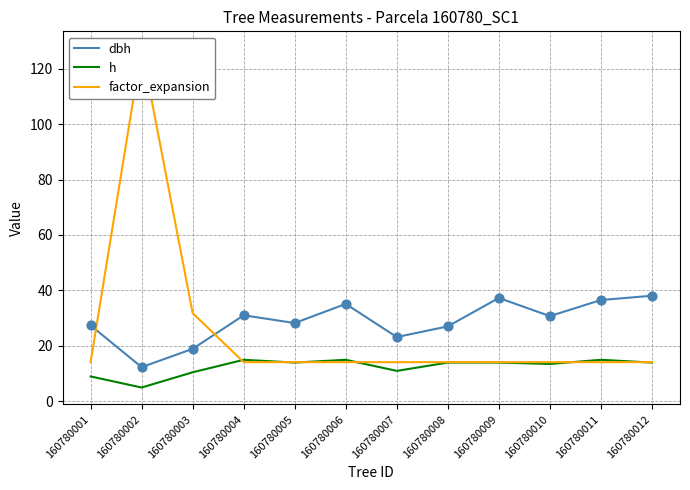

Which series has the largest total across all categories?

dbh